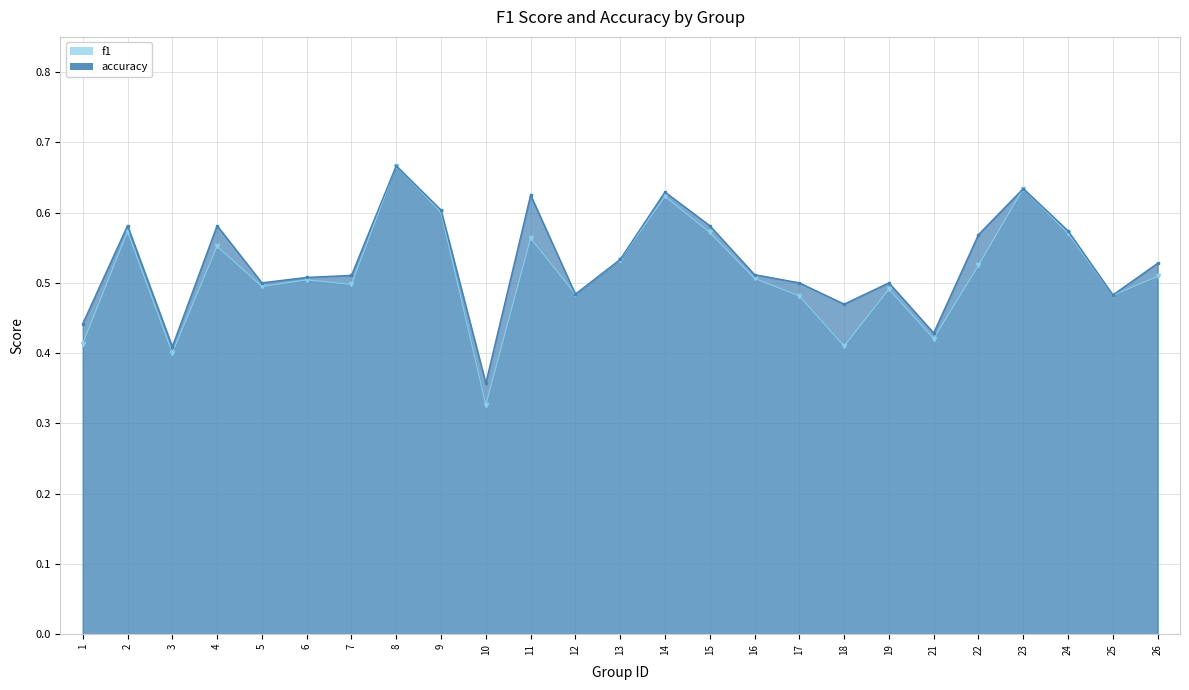

Rank the series by their maximum value, from highest to lowest.

f1, accuracy